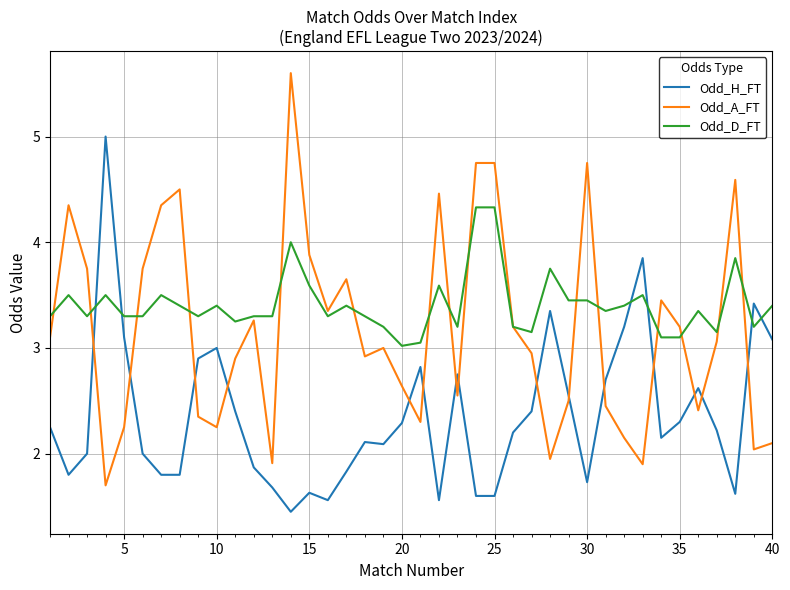

List the series in order of their peak value, highest first.

Odd_A_FT, Odd_H_FT, Odd_D_FT